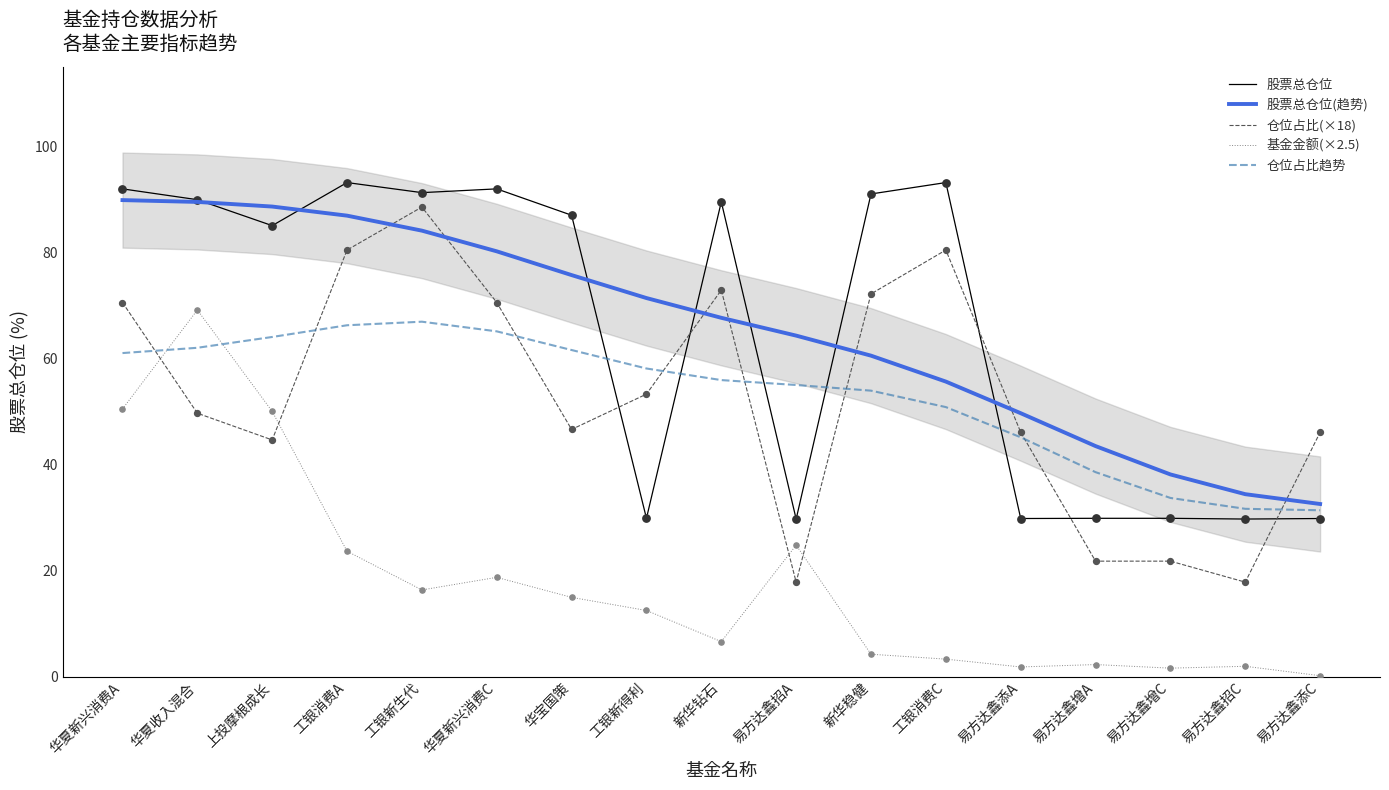

Which series reaches the minimum Y coordinate?

基金金额(×2.5)